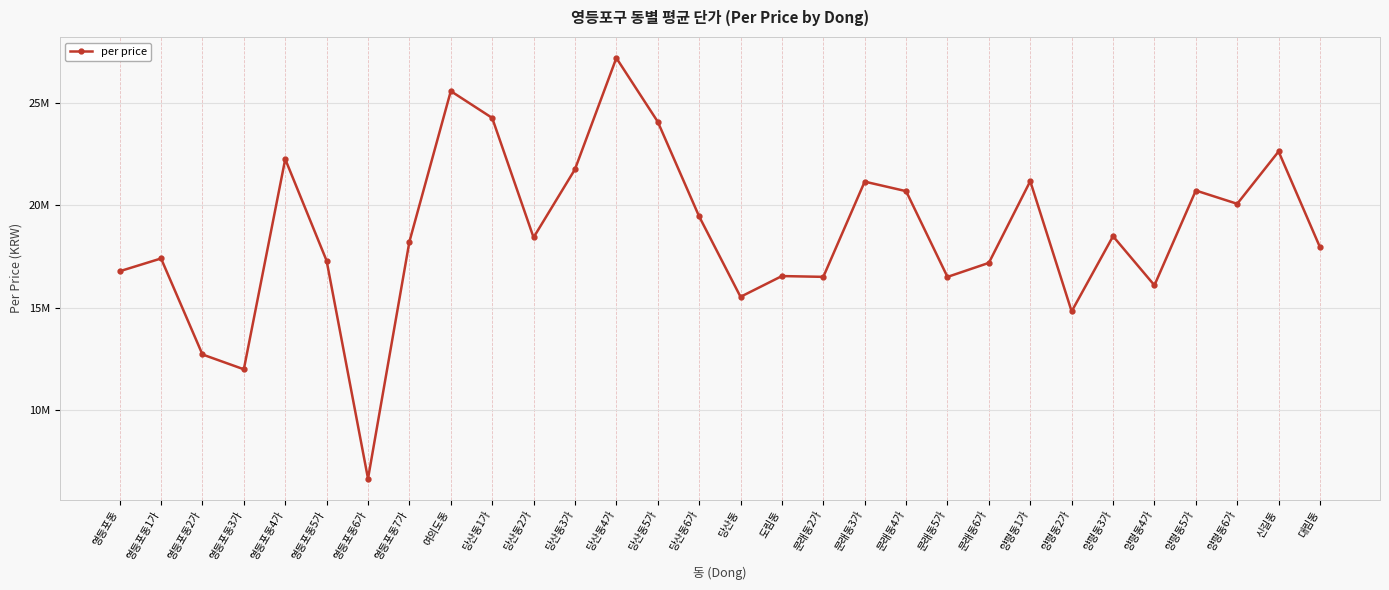

Is this an area chart (filled region under the line)?

No